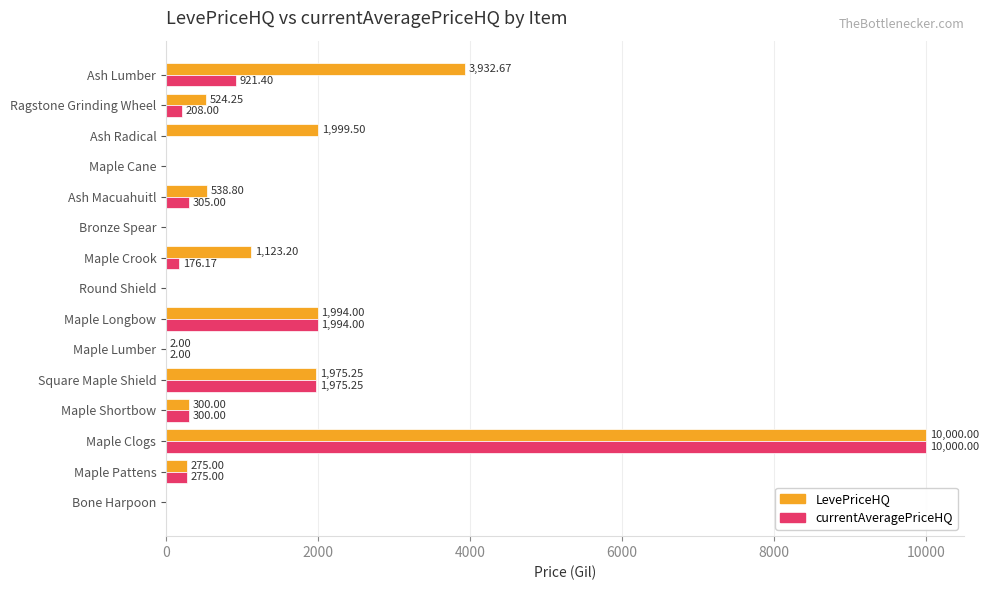

Which category has the highest value across all series?

Maple Clogs